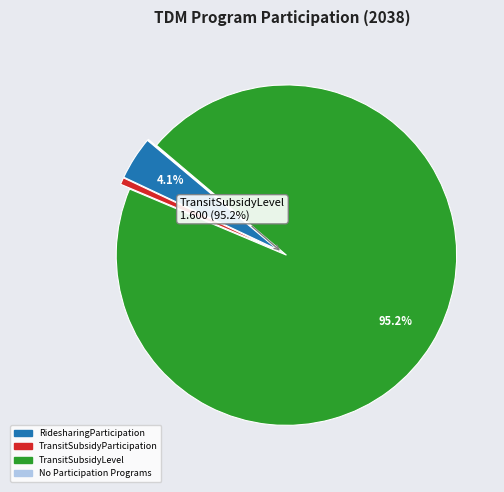

Is there a majority slice in this chart?

Yes